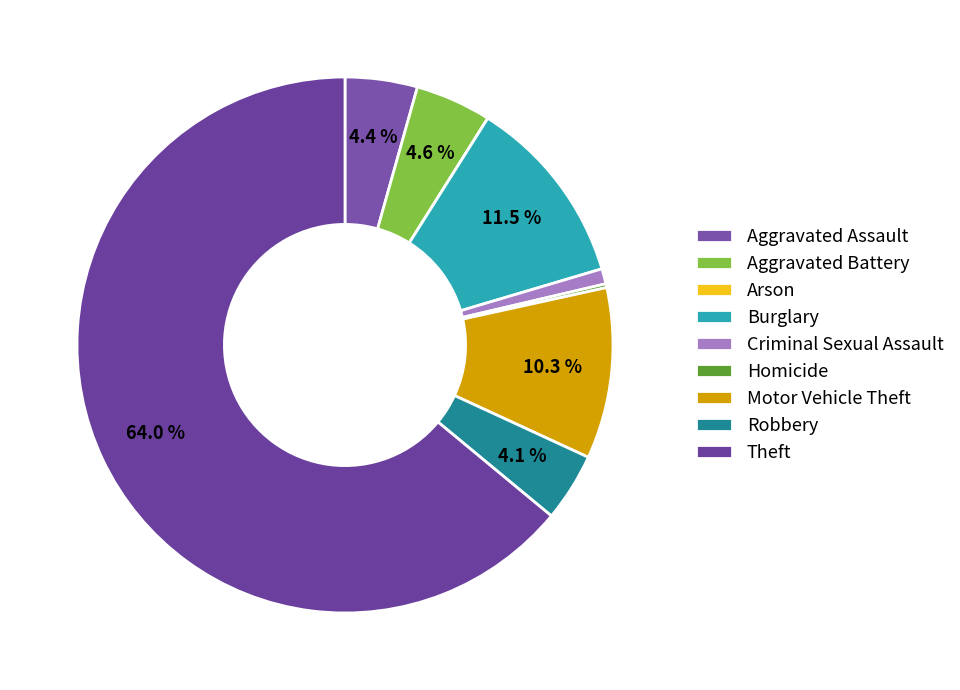

Which has a higher value, Aggravated Assault or Homicide?

Aggravated Assault